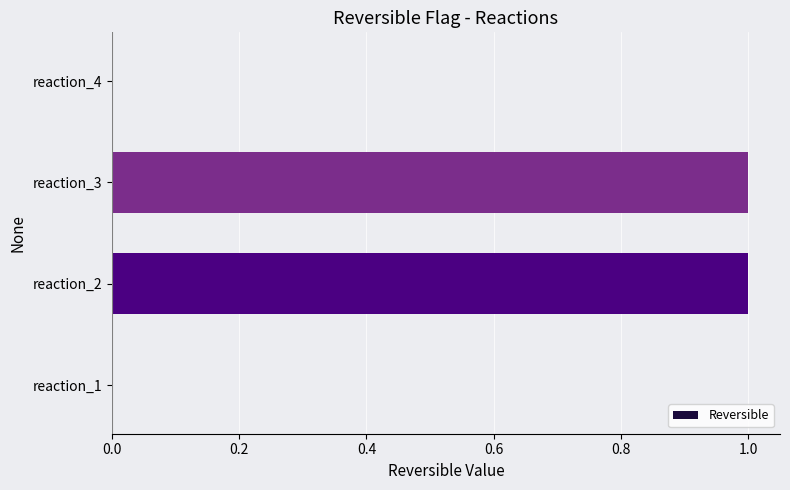

Count the number of categories in the chart.

4